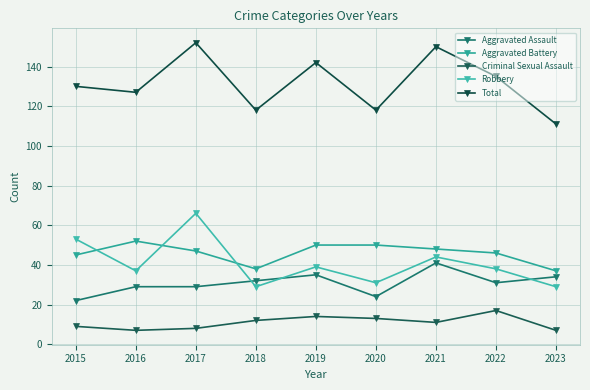

What is the difference between the maximum and second lowest values in the Robbery series?

37